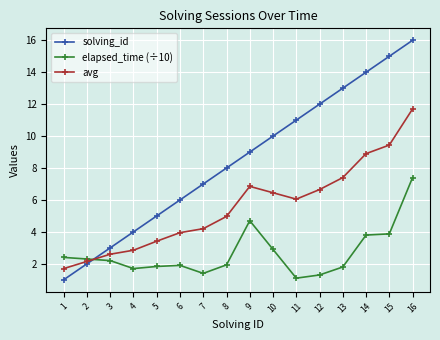

What is the maximum value for avg?

11.7